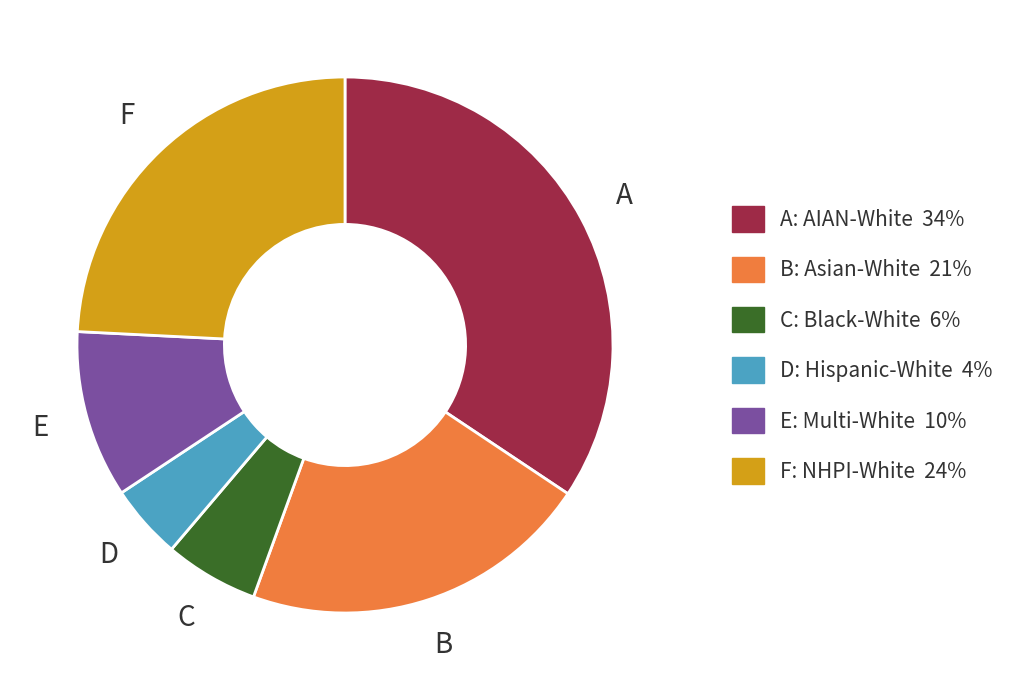

Does any single category account for the majority?

No